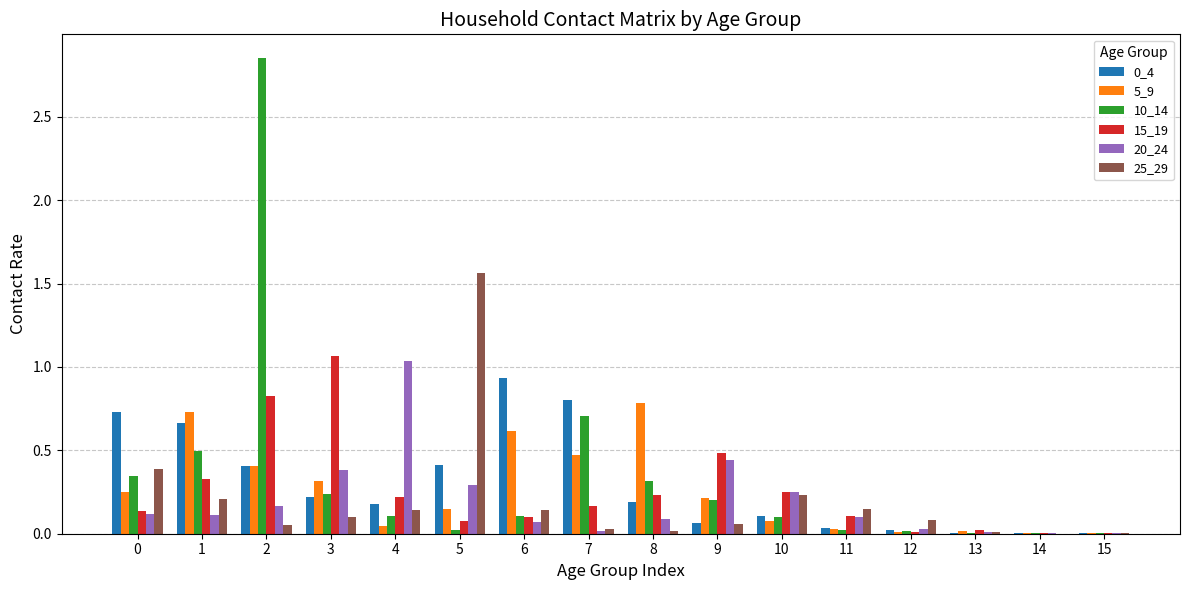

What is the total value across all series at 1?

2.5